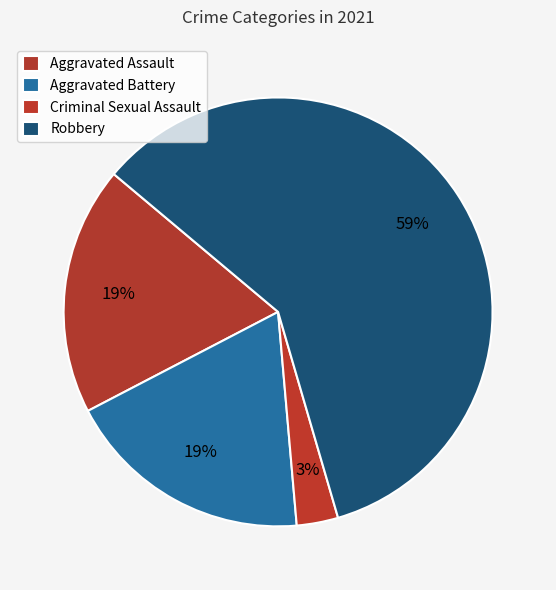

What is the majority slice?

Robbery